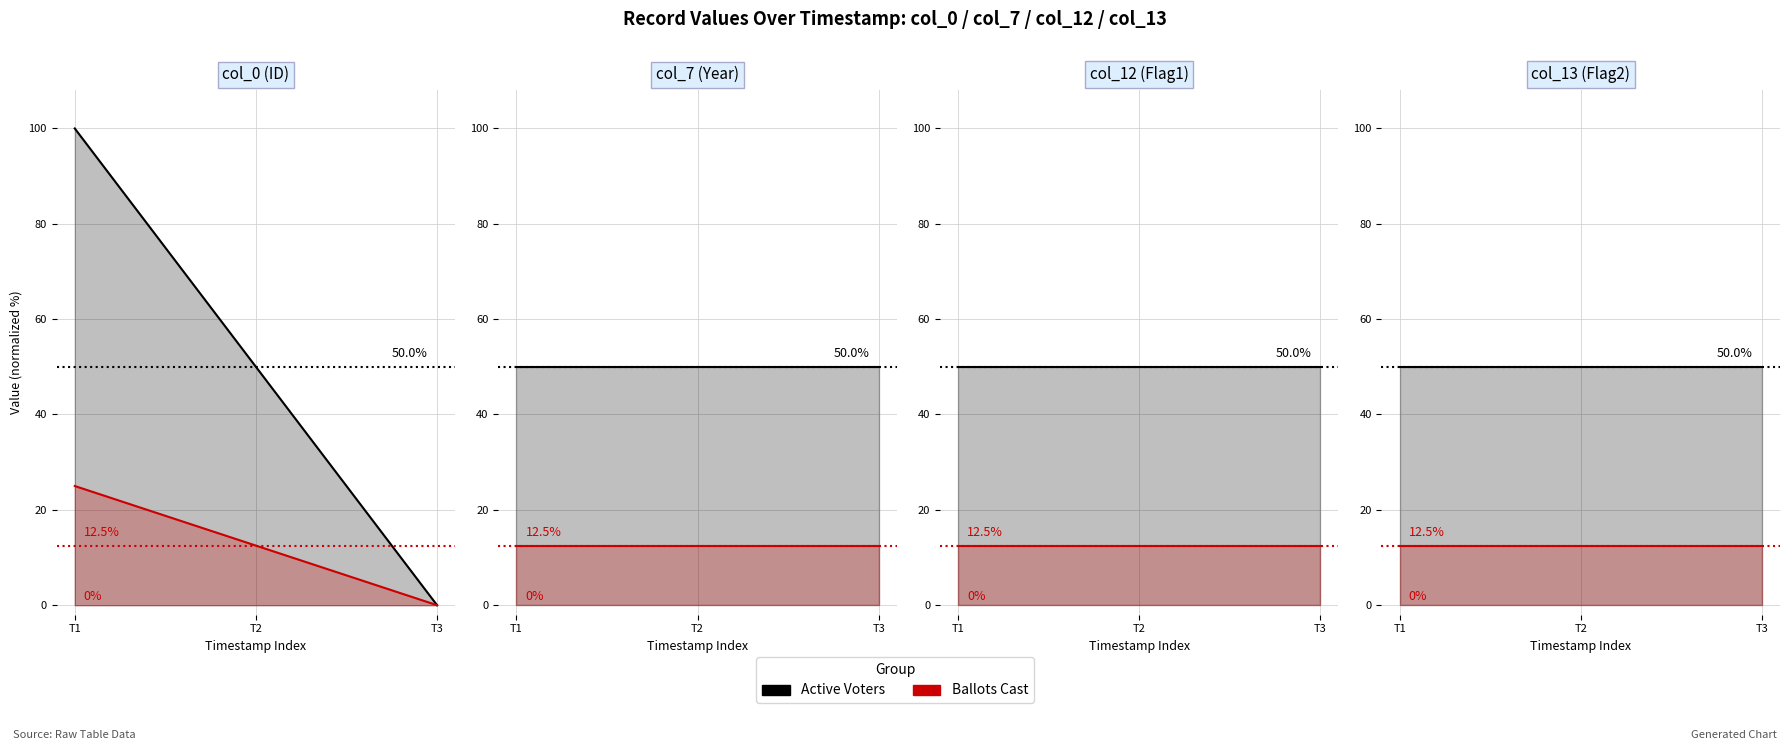

How many lines are shown in the chart?

2